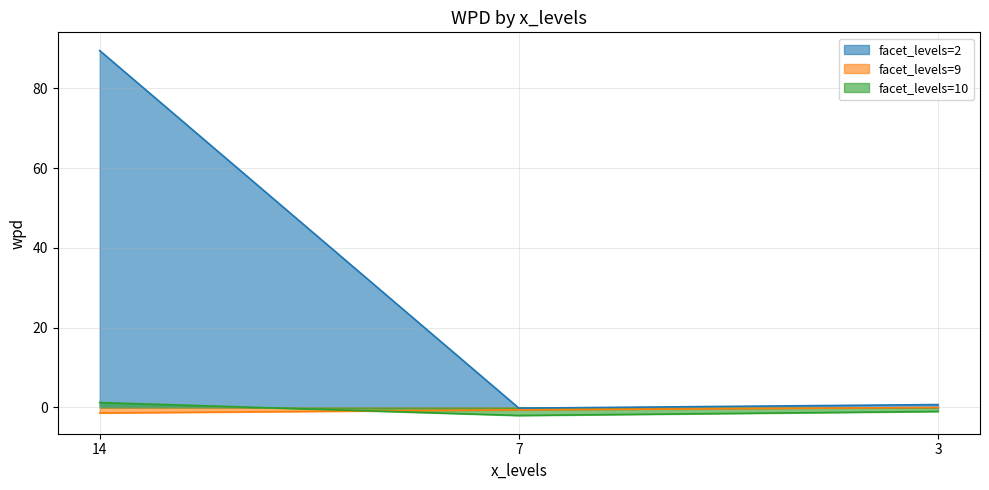

Which category has the highest value in the facet_levels=2 series?

14